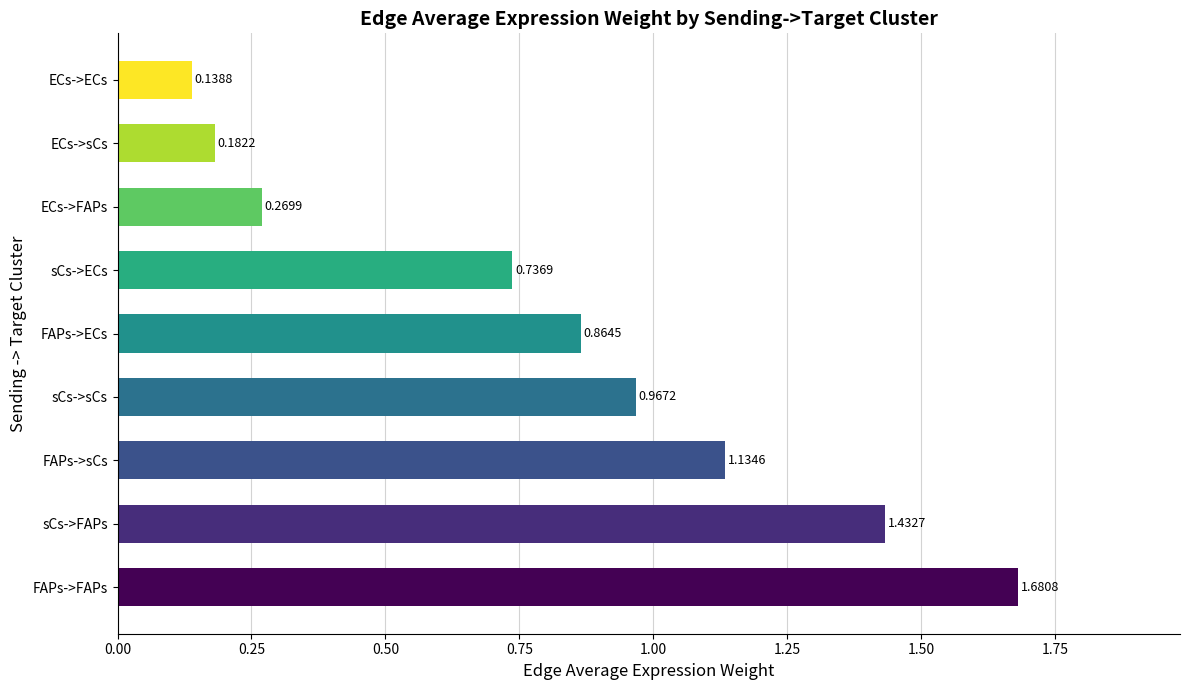

Where is the data nearest to the value 0?

ECs->ECs